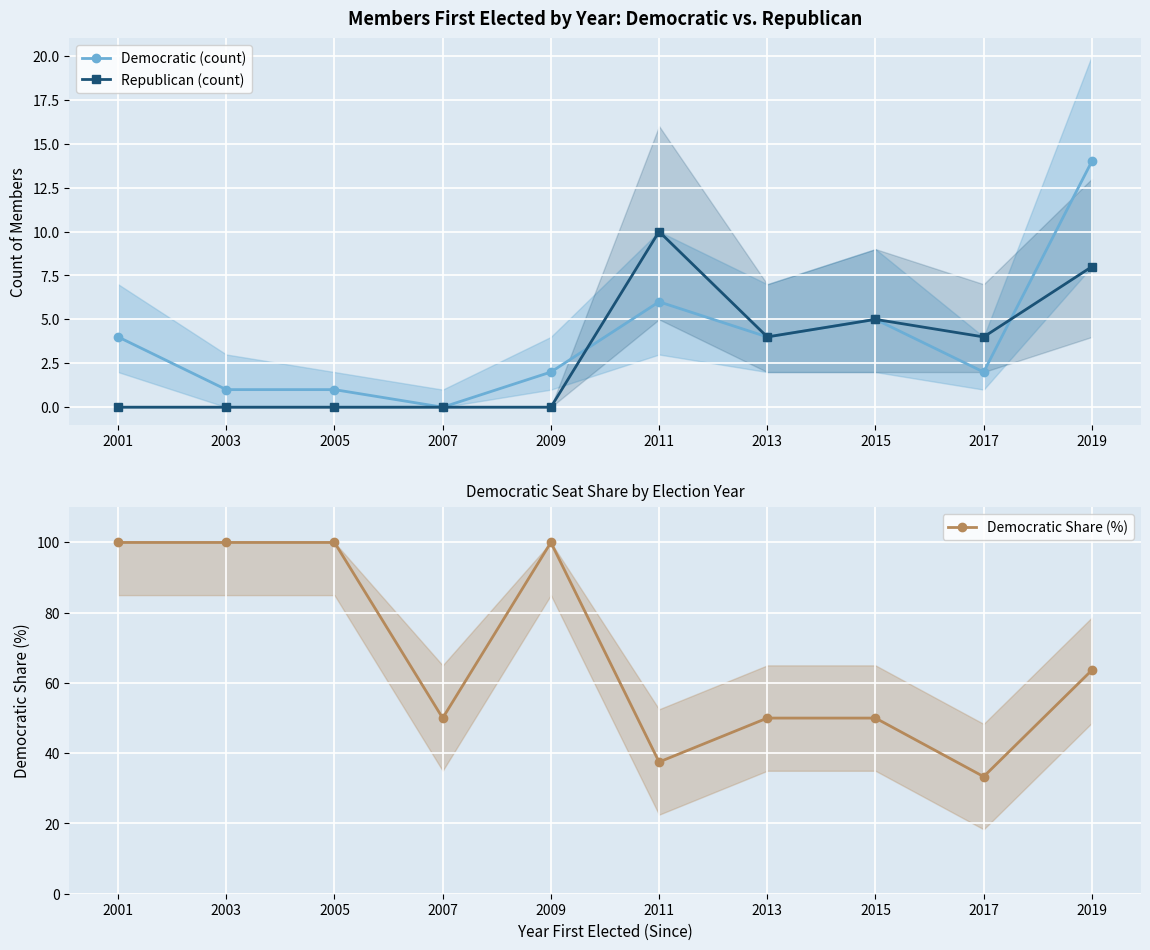

True or false: Democratic Share (%) and Democratic (count) cross at least once.

False